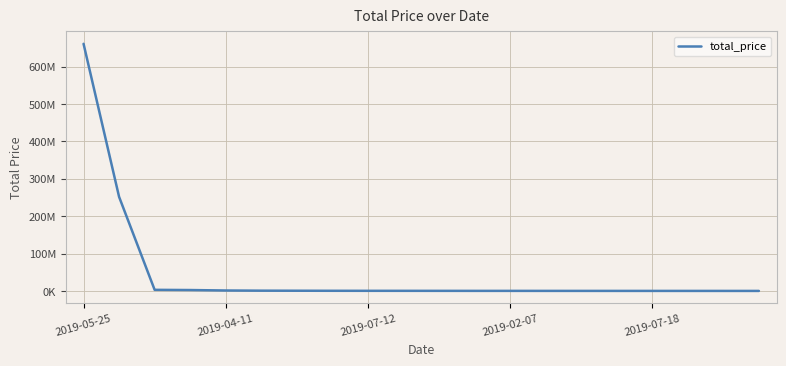

Is this an area chart (filled region under the line)?

No